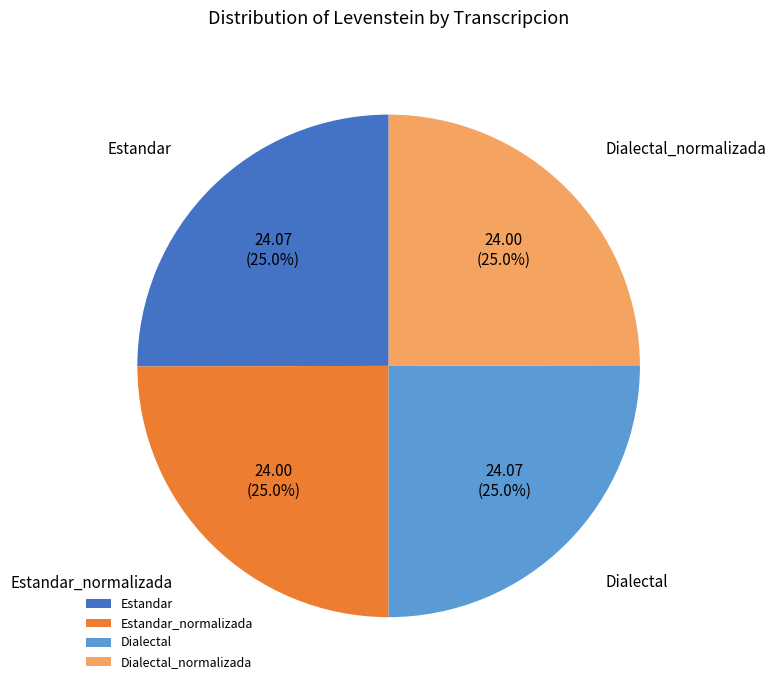

Does Estandar_normalizada account for over 50% of the chart?

No